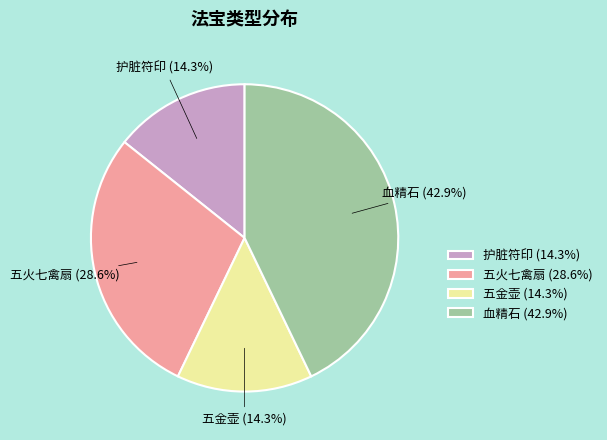

Which category has the biggest portion of the pie?

血精石